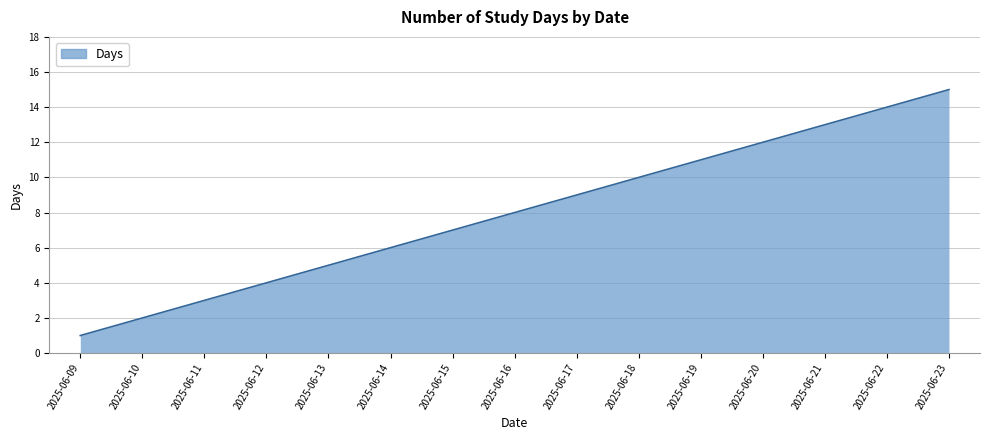

Which label corresponds to the smallest value in the chart?

2025-06-09